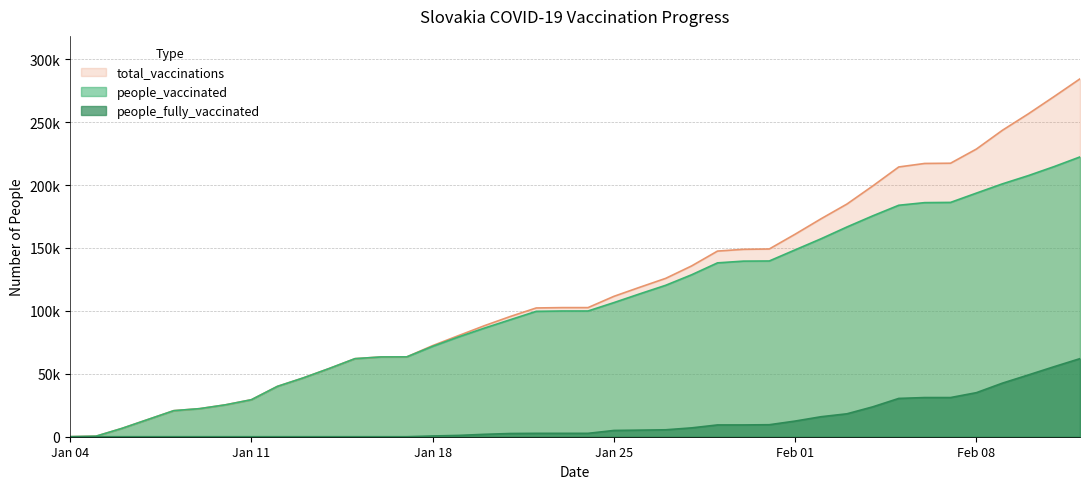

Which series has the largest range (max minus min)?

total_vaccinations